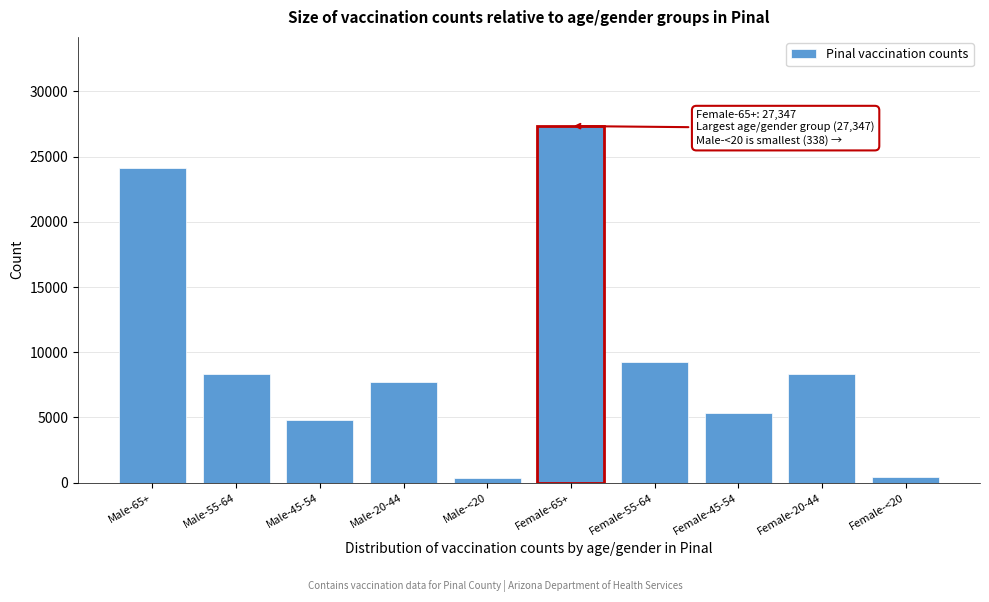

What is the difference between the values at Female-55-64 and Male-20-44?

1578